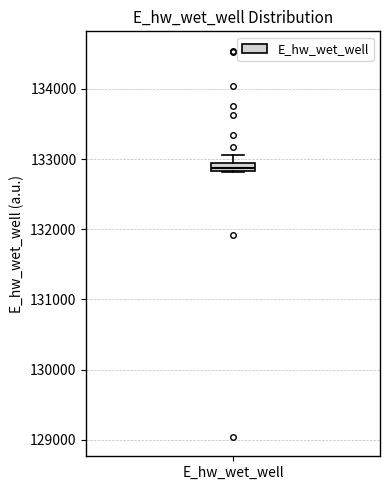

Where does the upper whisker of the box for E_hw_wet_well end on the y-axis? The values are not printed on the chart, so give them approximately, as read against the axis.

133100